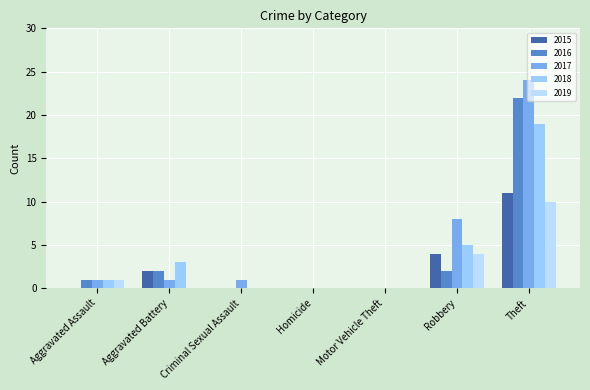

What are all the series names shown in the legend?

2015, 2016, 2017, 2018, 2019